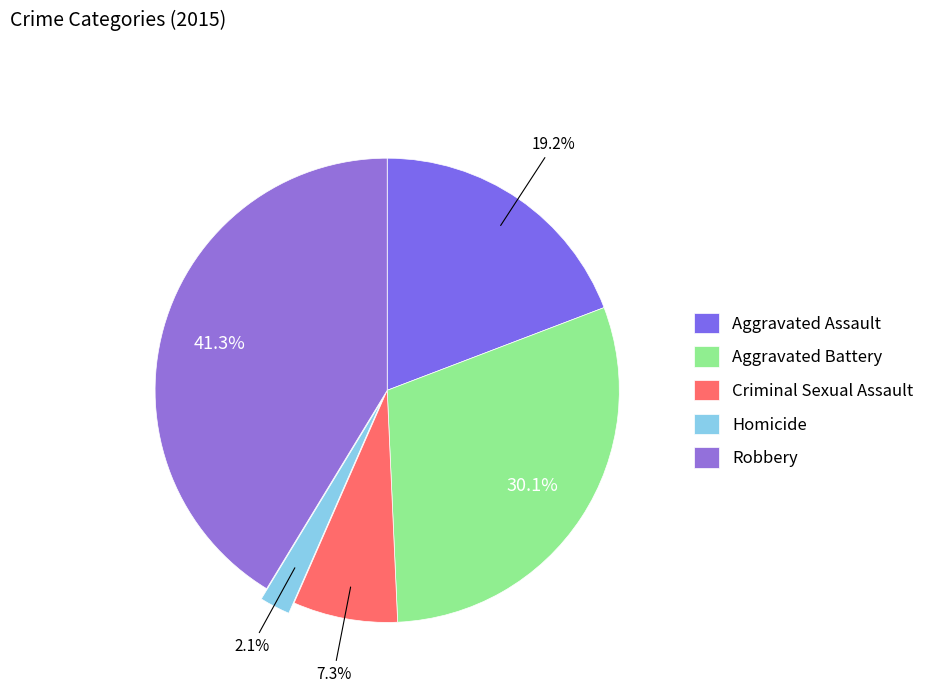

What is the total percentage of Robbery and Homicide?

43.4%